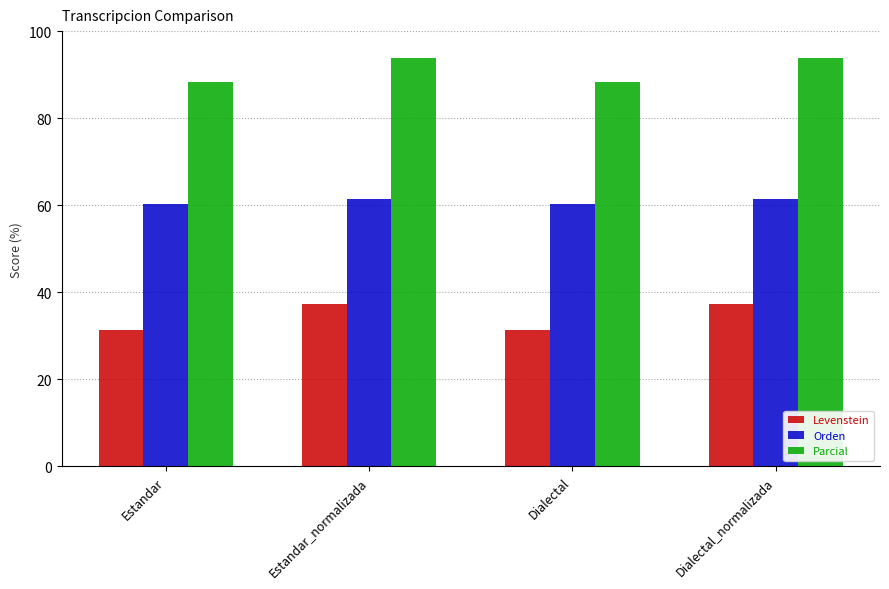

At which label does Levenstein first exceed 37?

Estandar_normalizada